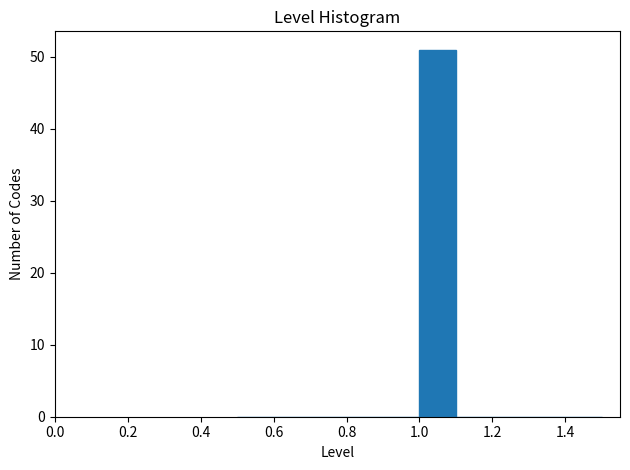

What is the height of the bar covering 1.0 to 1.1 on the x-axis? The values are not printed on the chart, so give them approximately, as read against the axis.

51